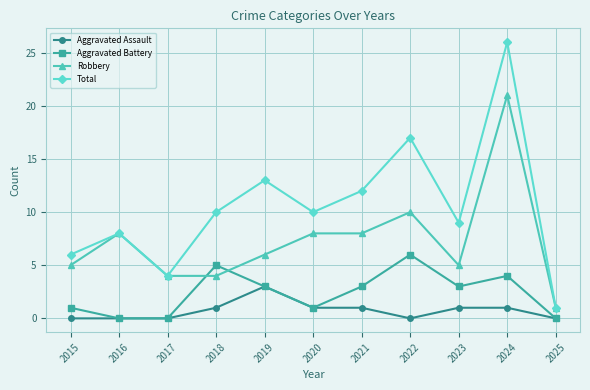

Between 2020 and 2025, which series saw the biggest shift?

Total